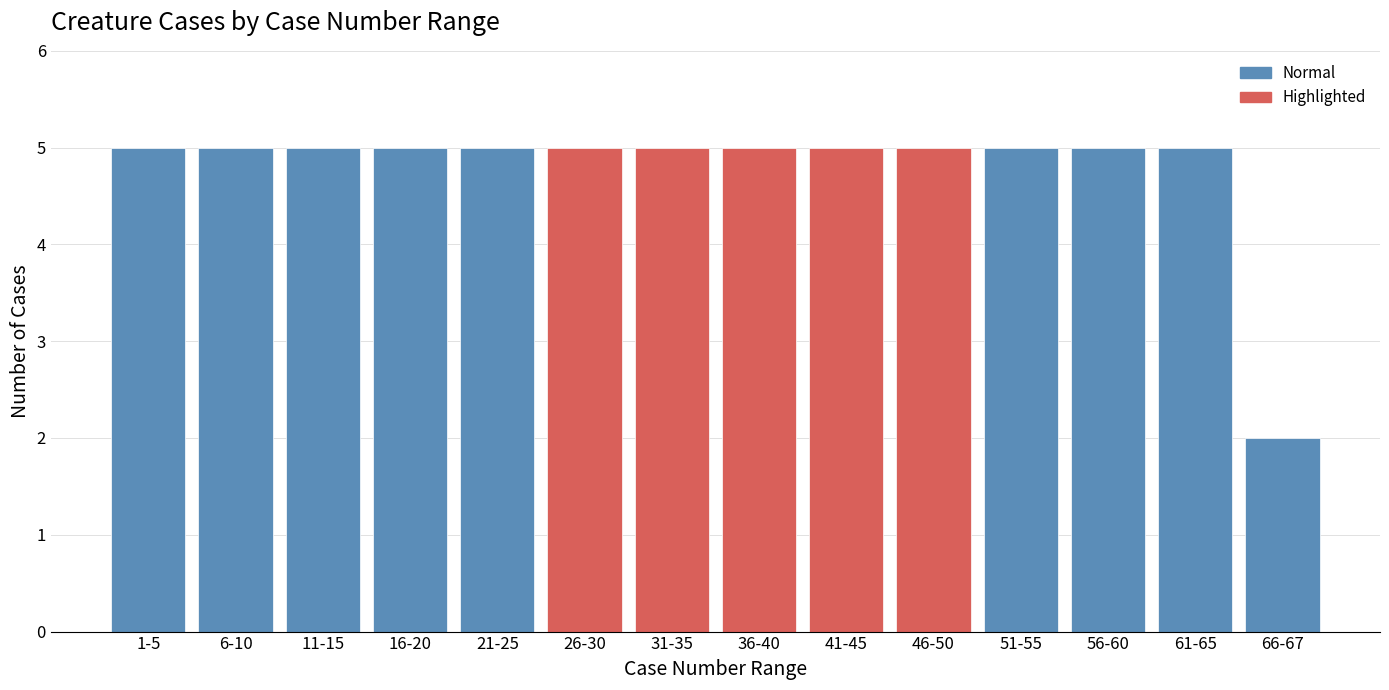

Reading left to right, what are all the values shown in this chart?

5	5	5	5	5	5	5	5	5	5	5	5	5	2